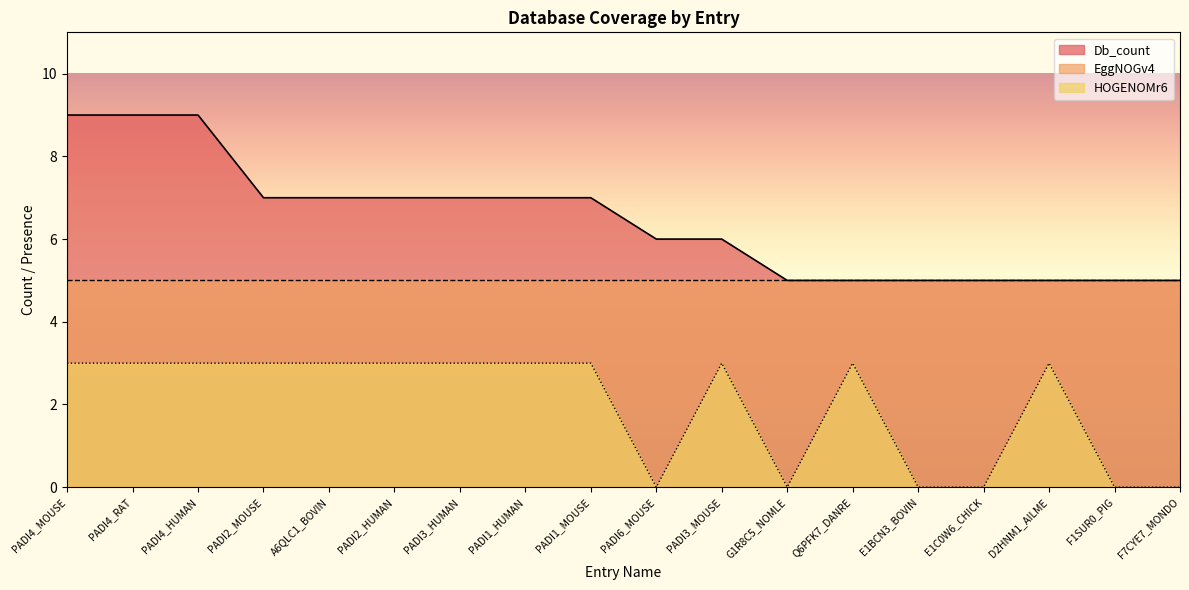

The value of HOGENOMr6 at PADI4_HUMAN is 4. True or false?

False